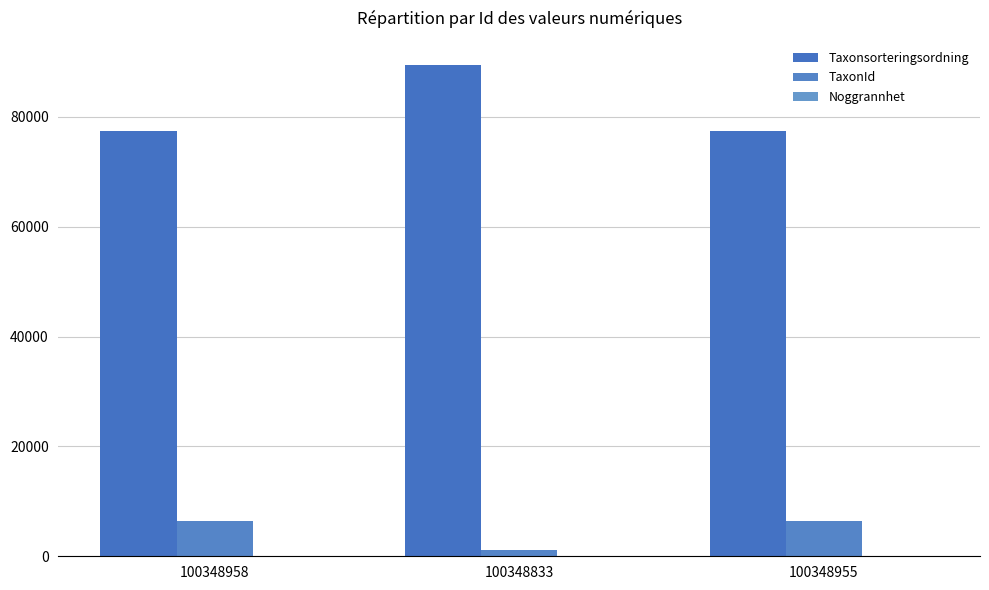

How many groups of bars are there?

3